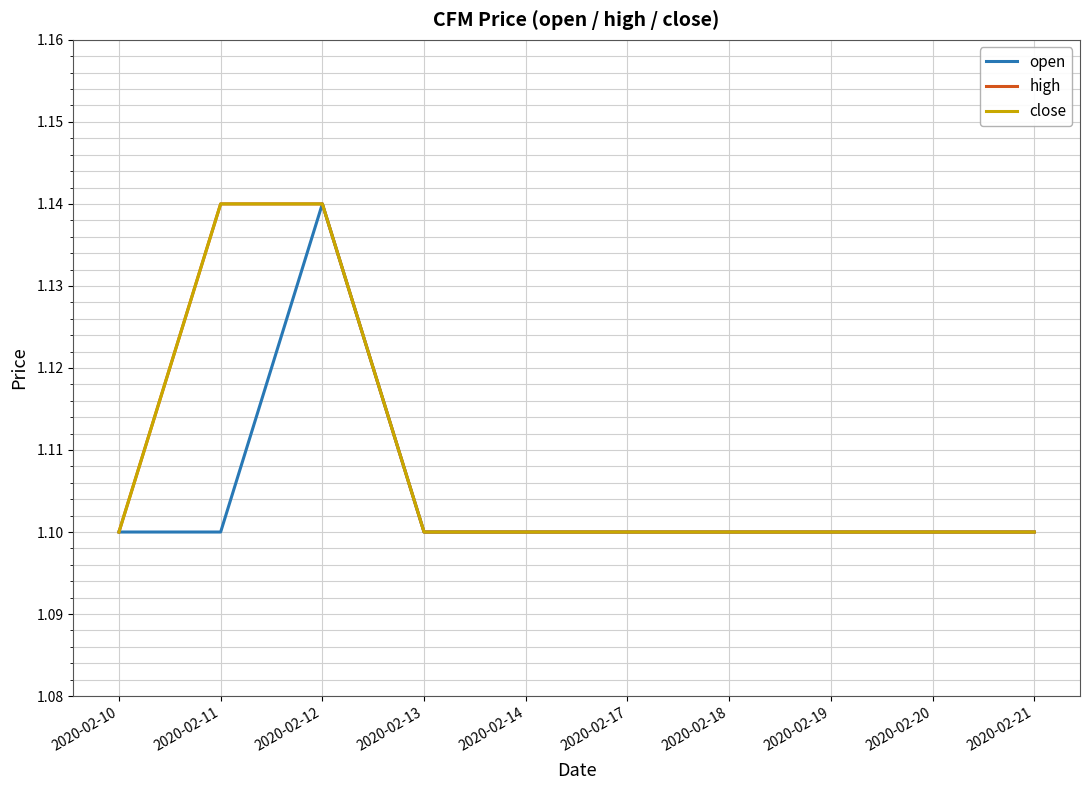

Does the chart display data point markers on the line(s)?

No